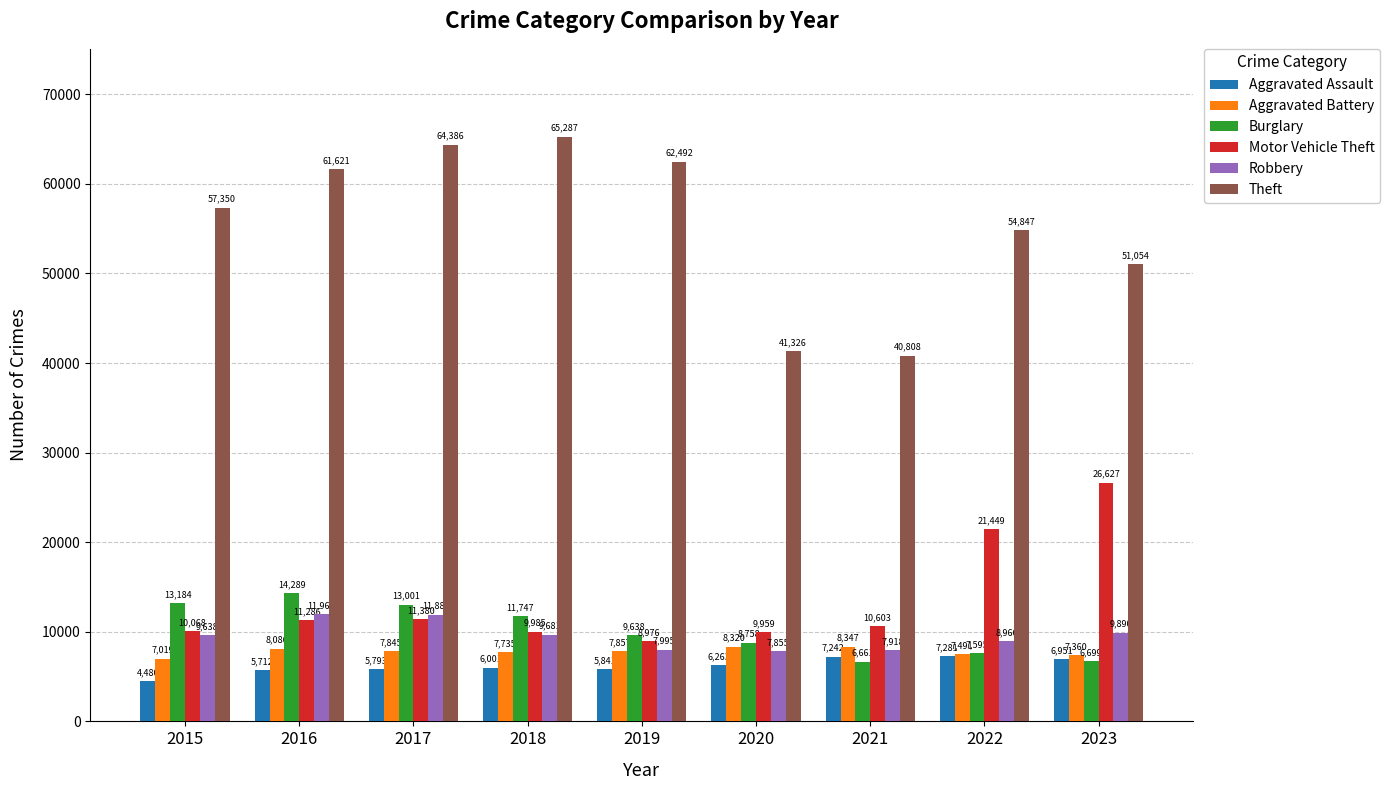

What is the minimum value shown in the chart?

4480